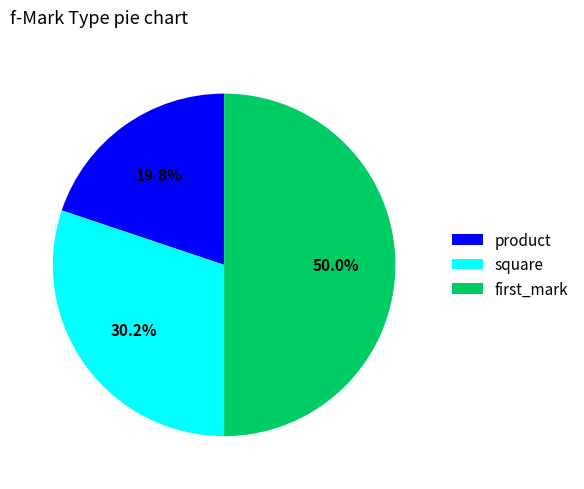

Approximately how many times larger is the value at product compared to first_mark?

0.4